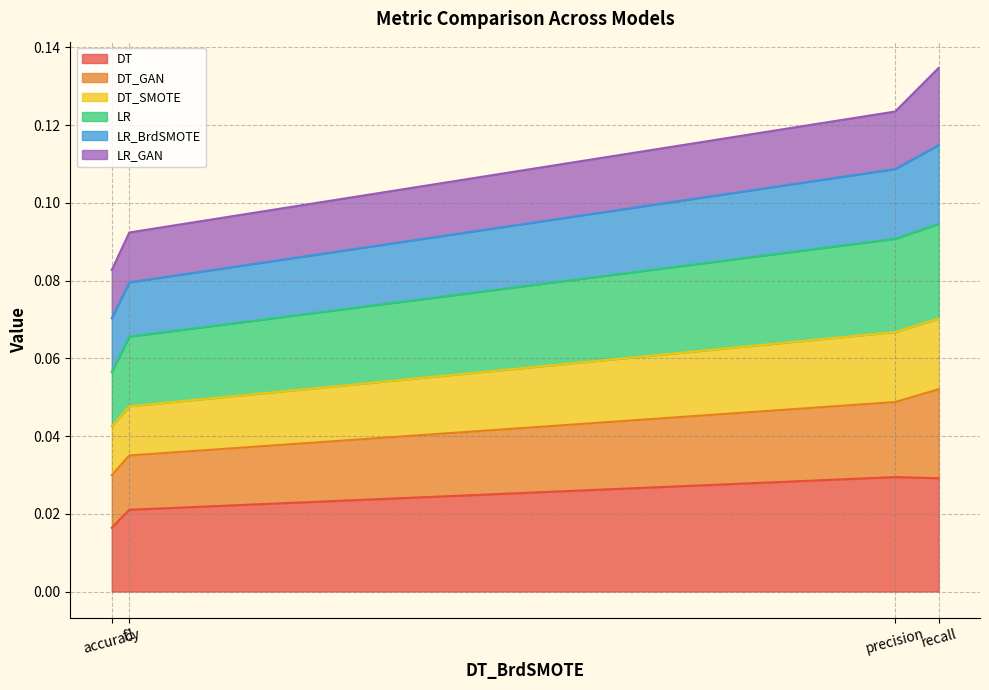

Does the chart display data point markers on the line(s)?

No